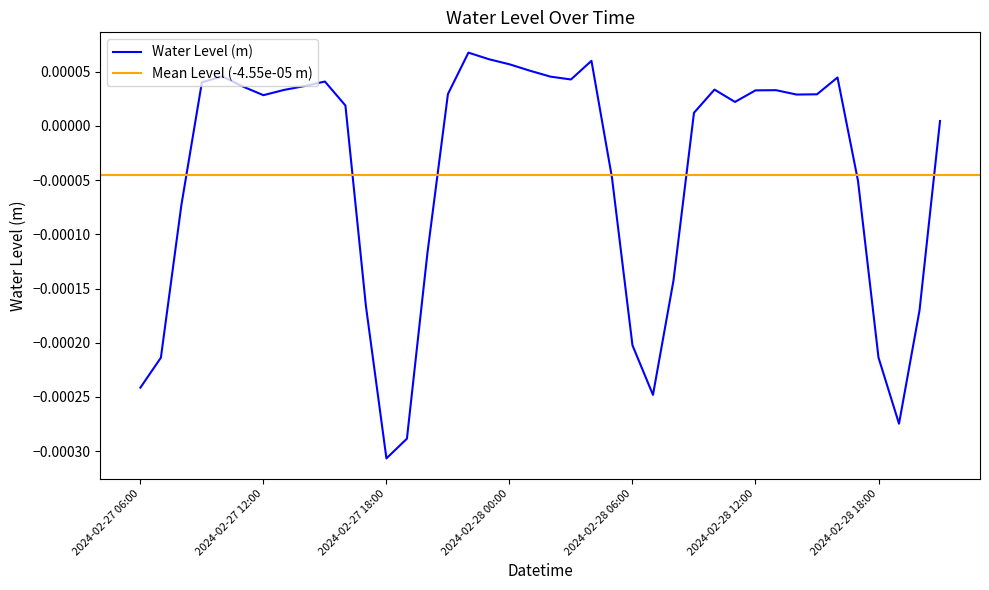

At which label does Water Level (m) reach its minimum?

2024-02-27 18:00